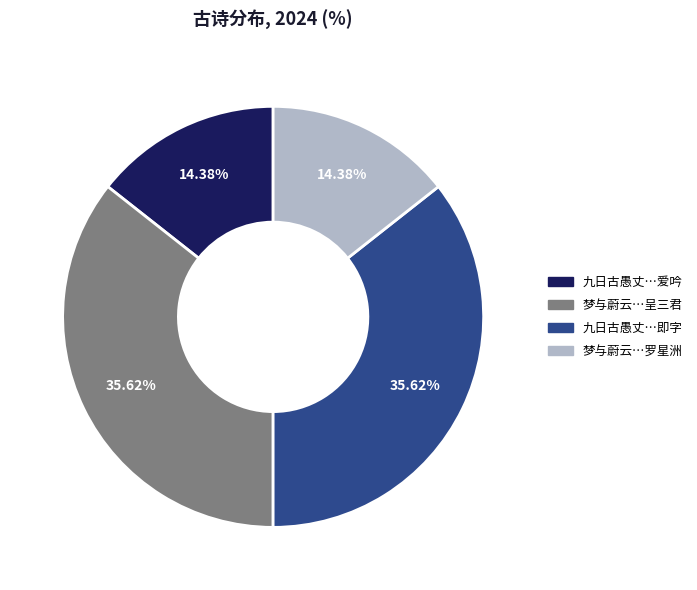

Is there a majority slice in this chart?

No